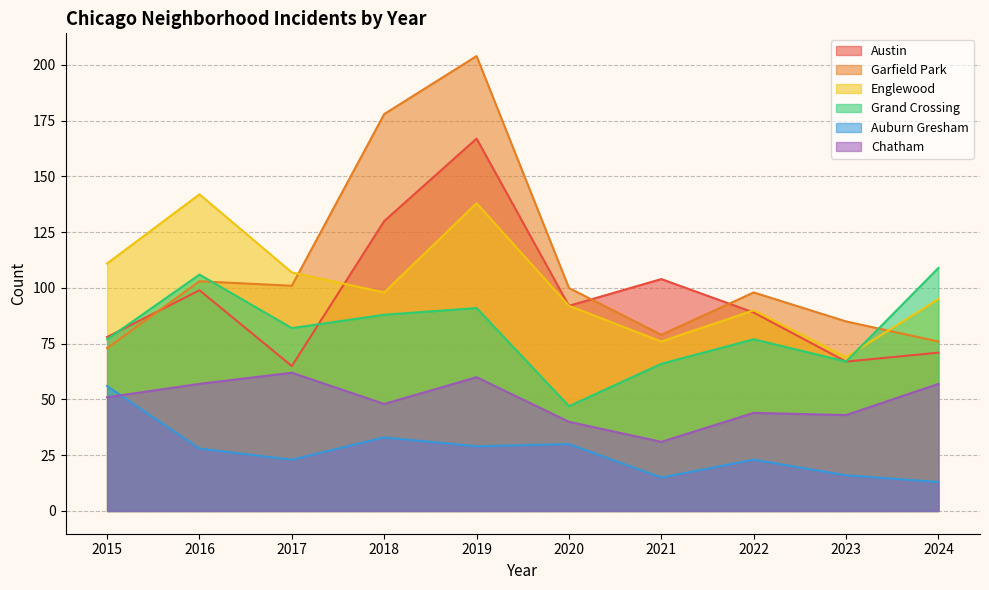

What is the difference between the highest and lowest values at 2020?

70